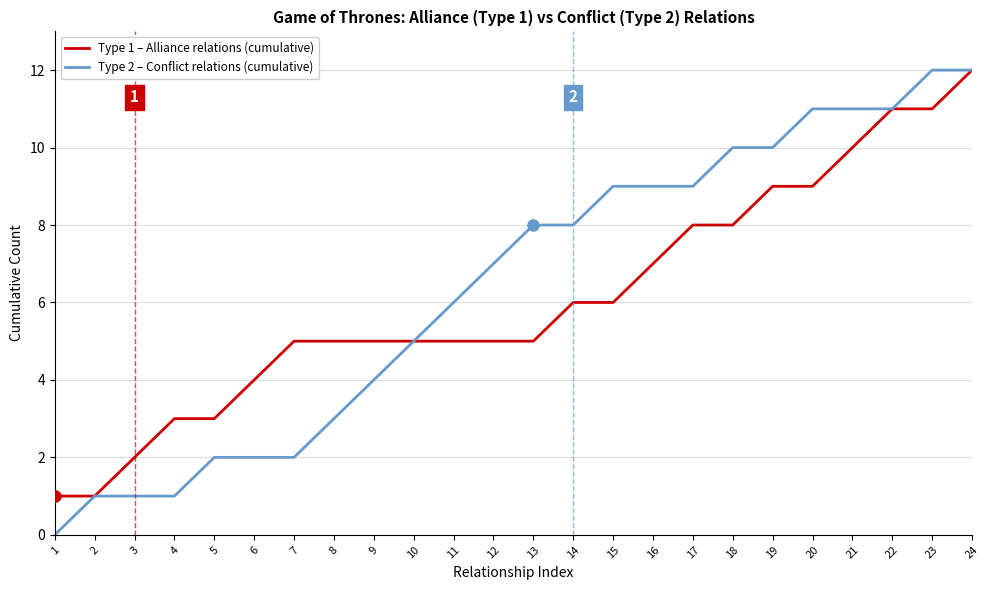

At which label is Type 2 – Conflict relations (cumulative) closest to 6?

11